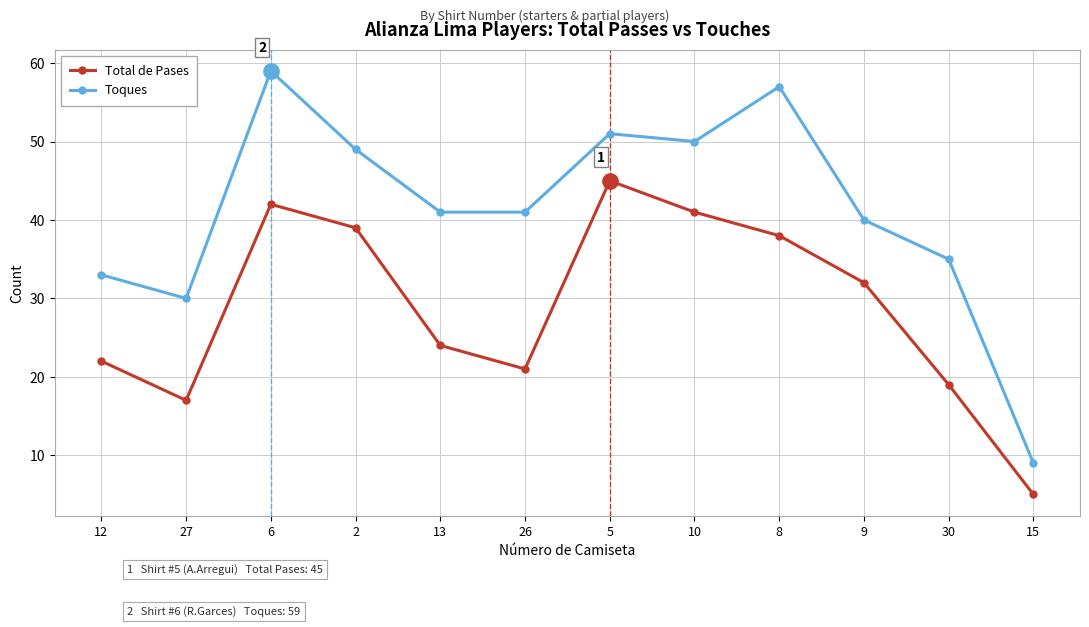

True or false: Toques and Total de Pases intersect in this chart.

False